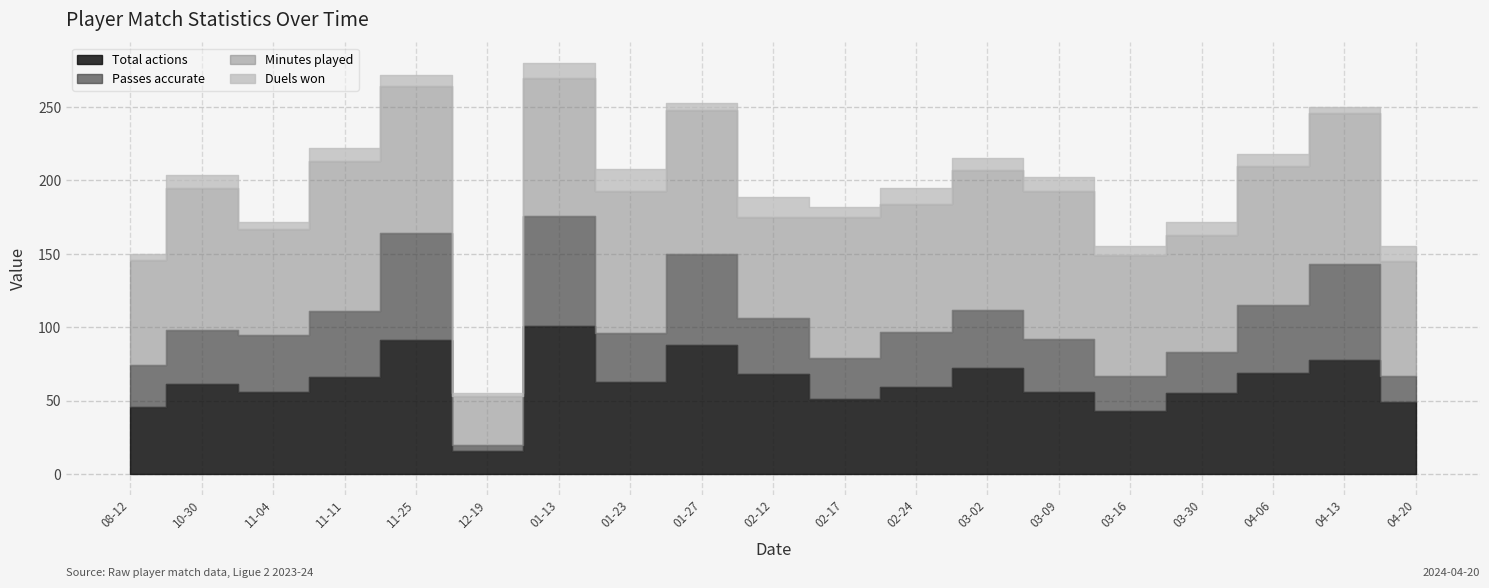

What is the value of the Minutes played point at the 8th from the left?

97